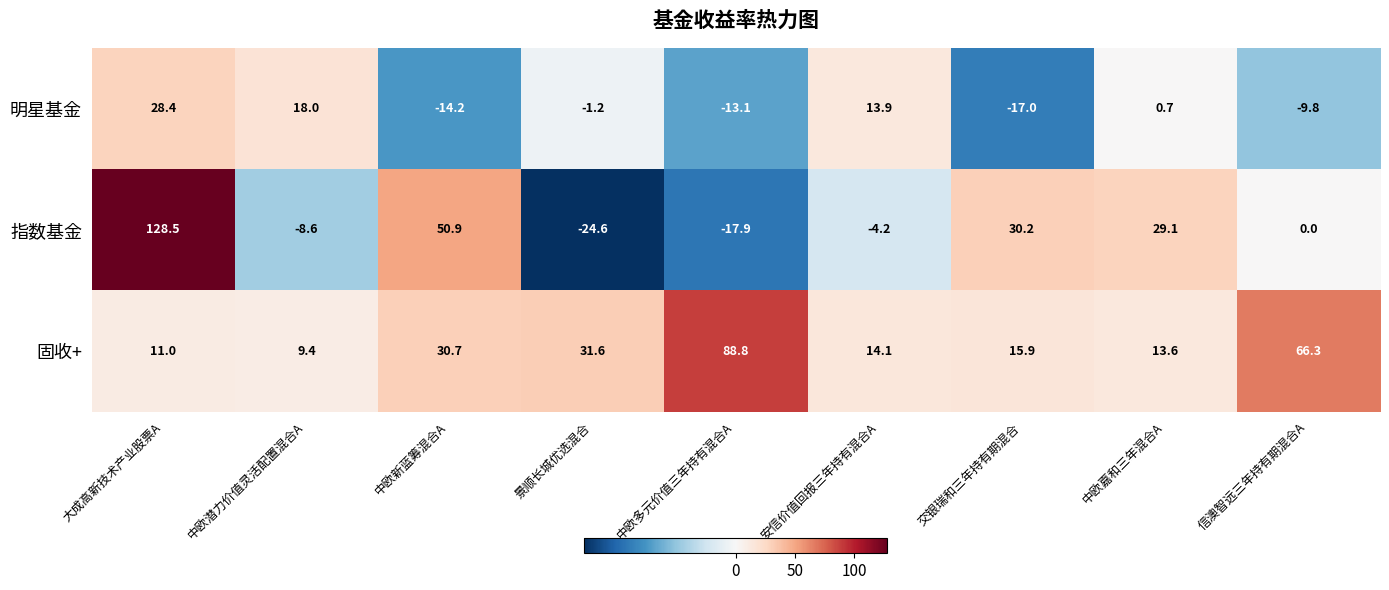

What is the smallest value displayed?

-24.6